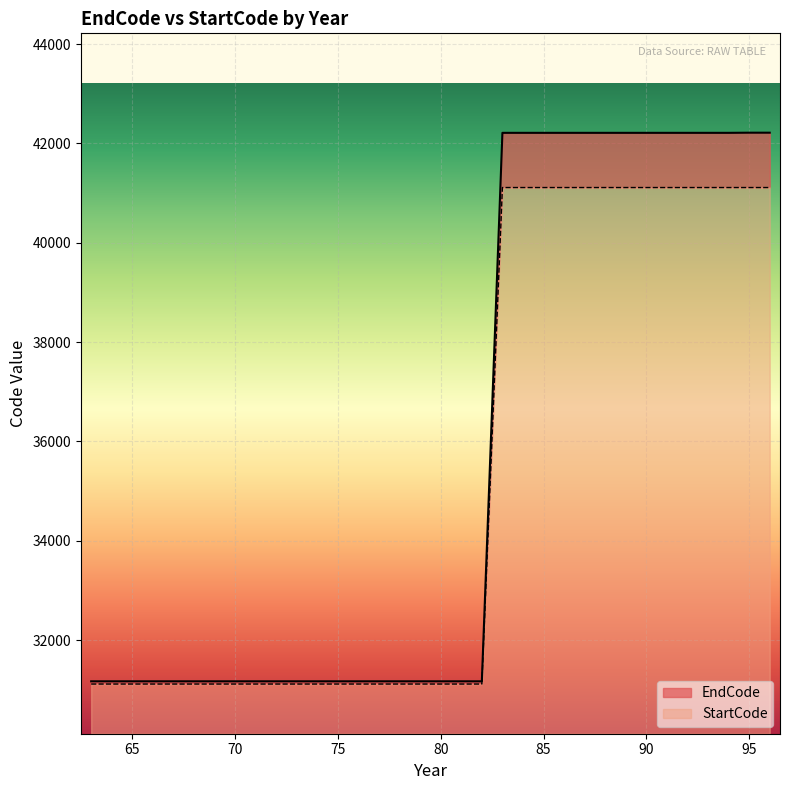

How many lines are shown in the chart?

2